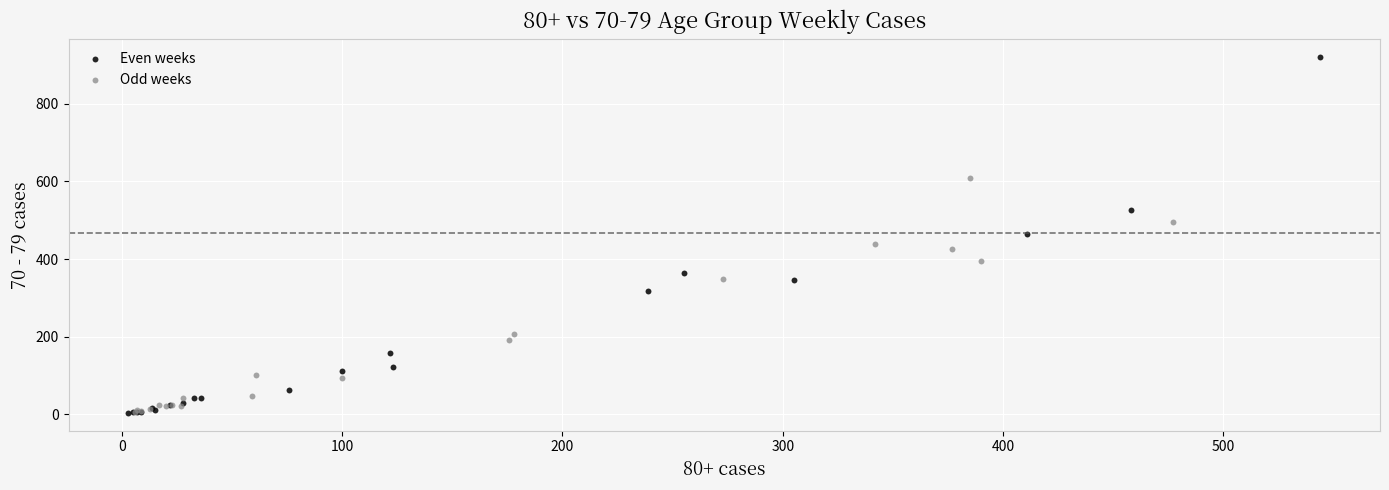

What are all the series names shown in the legend?

Even weeks, Odd weeks